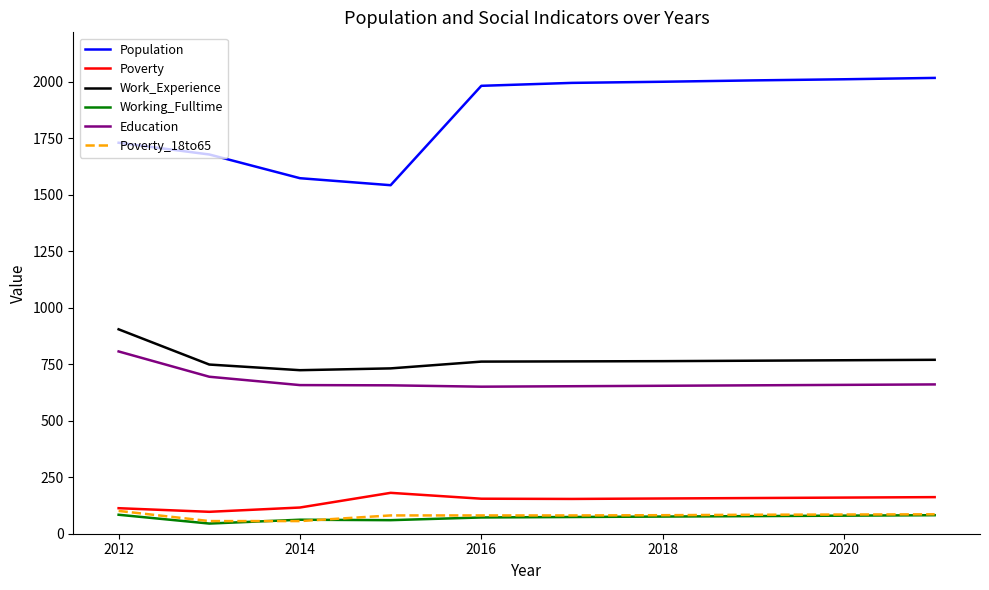

True or false: Poverty and Work_Experience intersect in this chart.

False